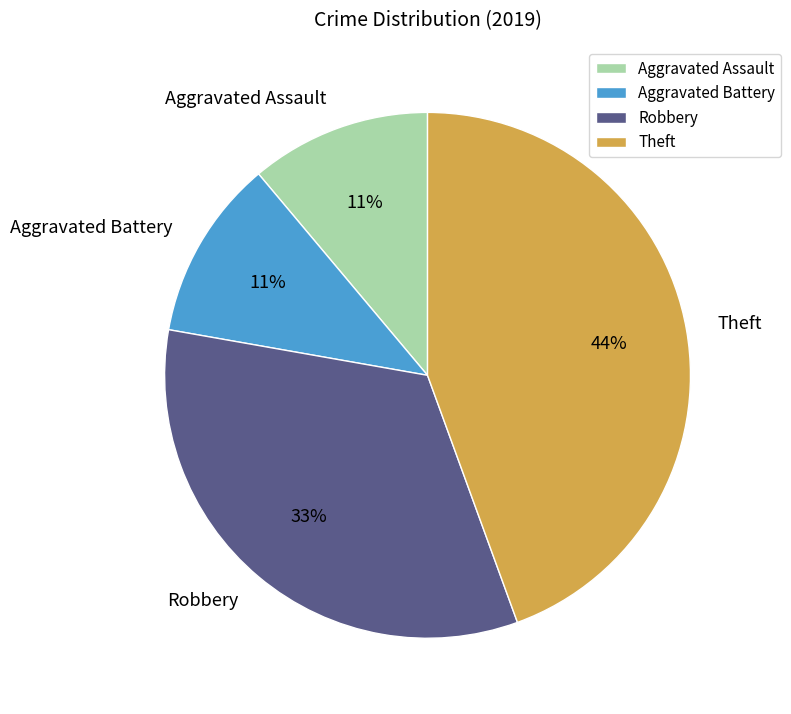

True or false: Aggravated Assault accounts for 11% of the total.

True